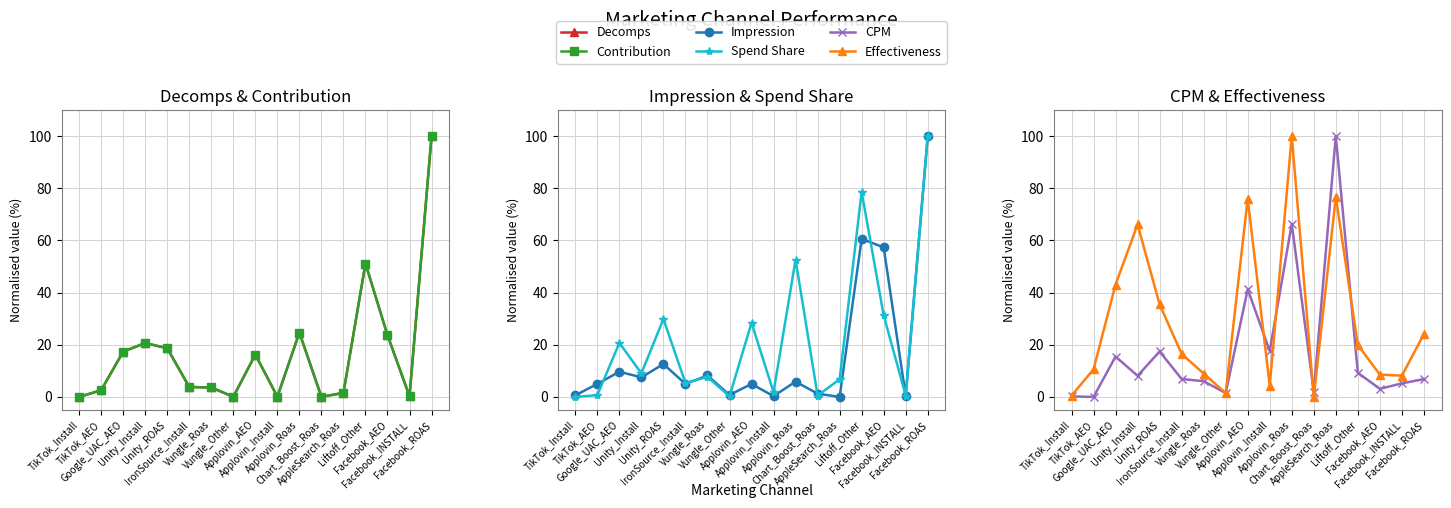

At which category does Decomps reach its first local valley?

Vungle_Other